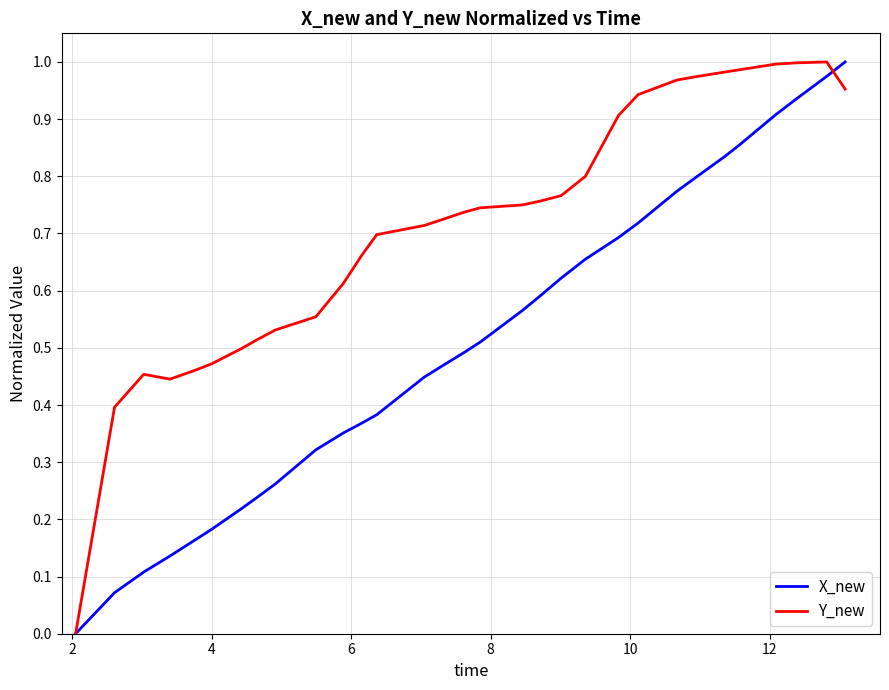

Which series has the largest total across all categories?

Y_new